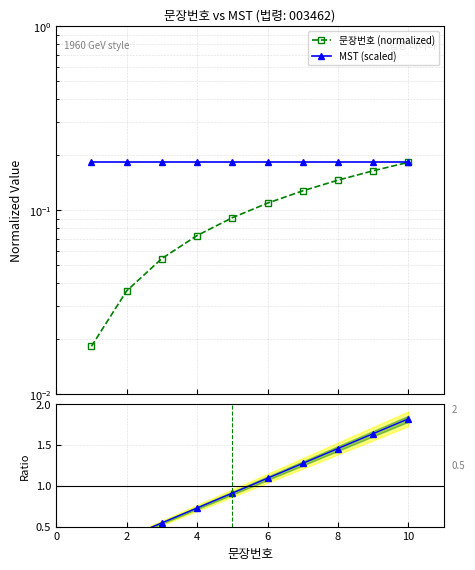

What is the highest value of the Ratio series?

1.8